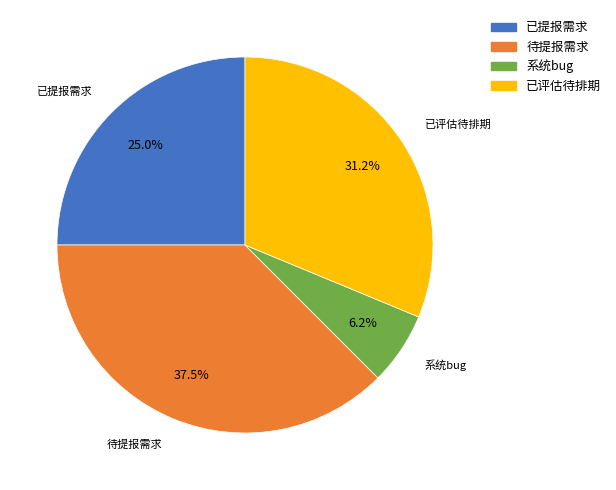

To the nearest percent, what is the difference between the largest and smallest slice percentages?

31%